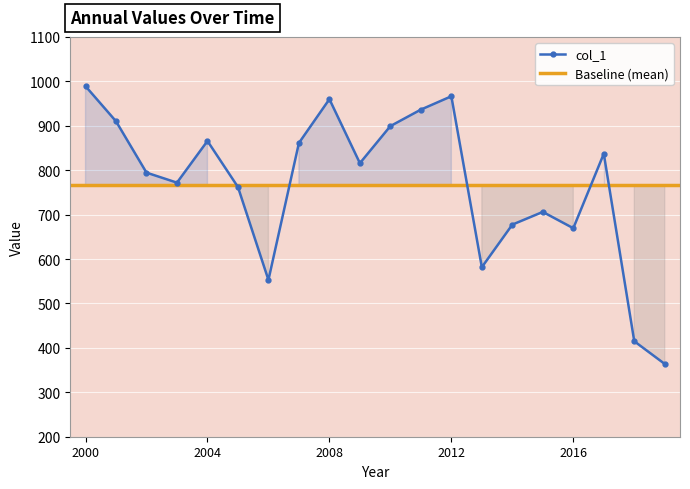

How many interior local peaks does the col_1 series have?

5